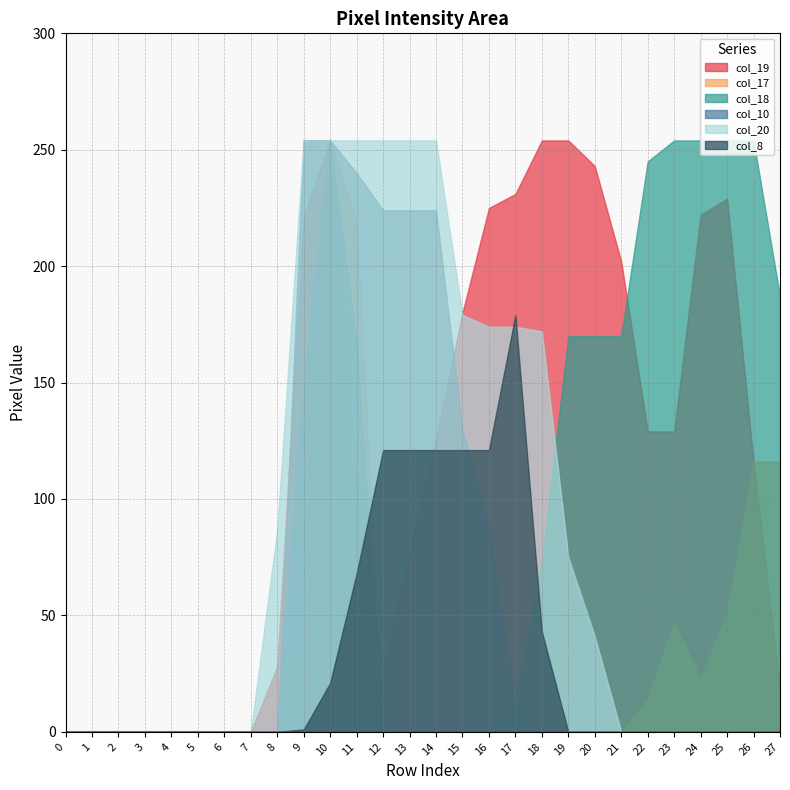

How many data points in col_19 are above 126?

13